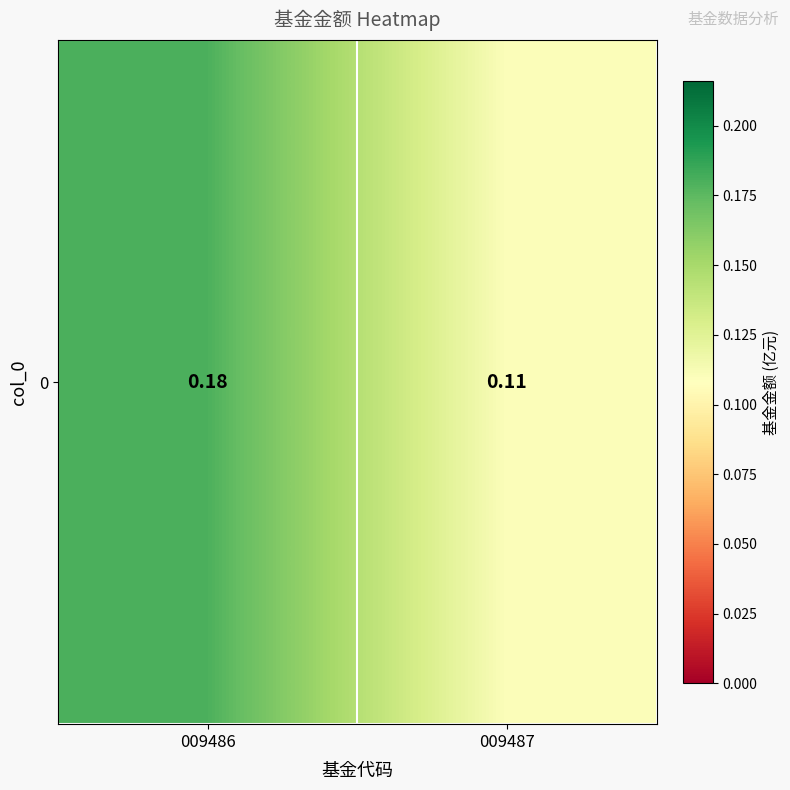

What is the sum of all values?

0.3